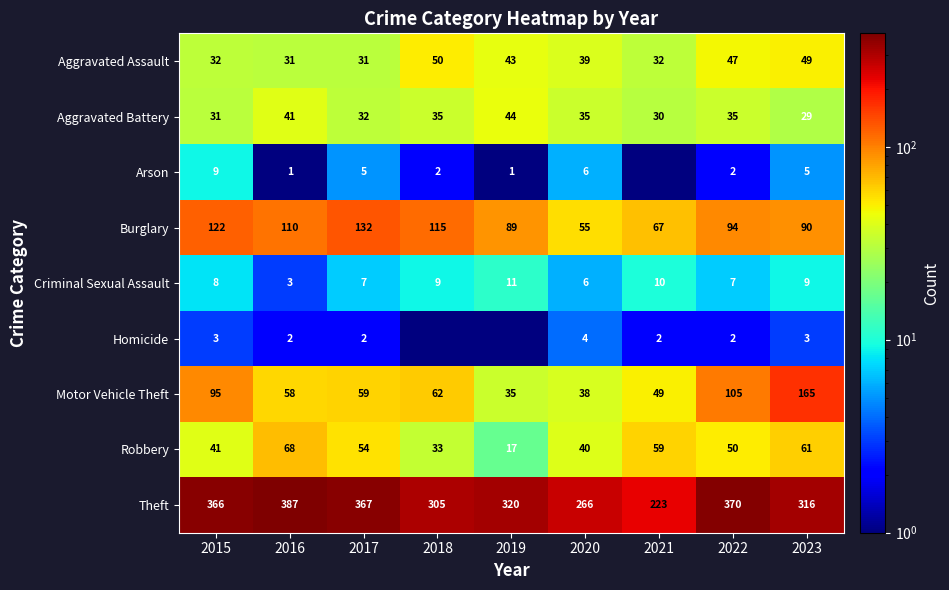

Between 2015 and 2016, which series saw the biggest shift?

Motor Vehicle Theft